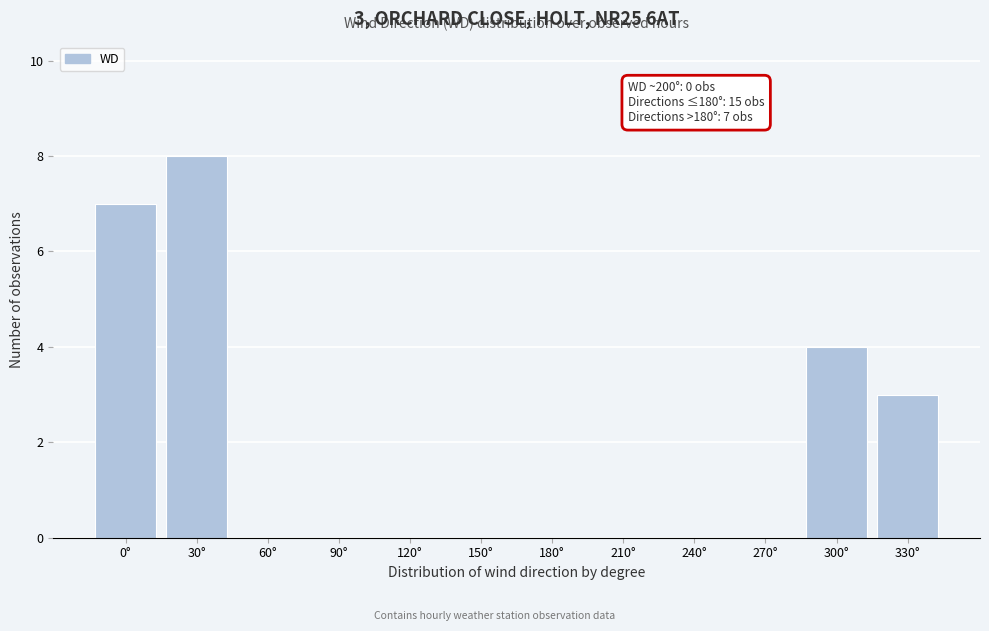

Reading right to left, transcribe all the data shown in this chart.

330°=3	300°=4	270°=0	240°=0	210°=0	180°=0	150°=0	120°=0	90°=0	60°=0	30°=8	0°=7